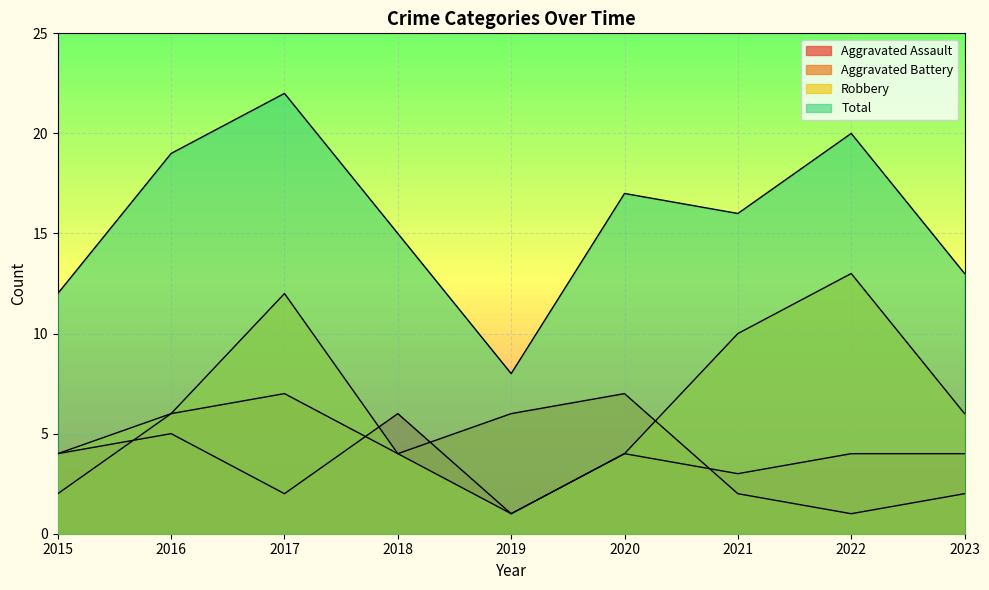

True or false: Total and Aggravated Battery intersect in this chart.

False